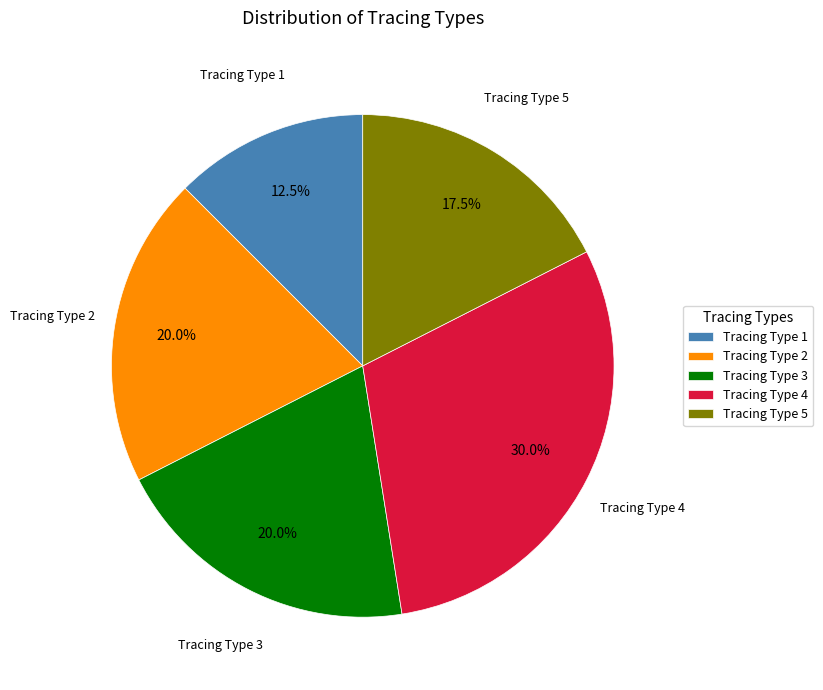

Which has a higher value, Tracing Type 2 or Tracing Type 5?

Tracing Type 2